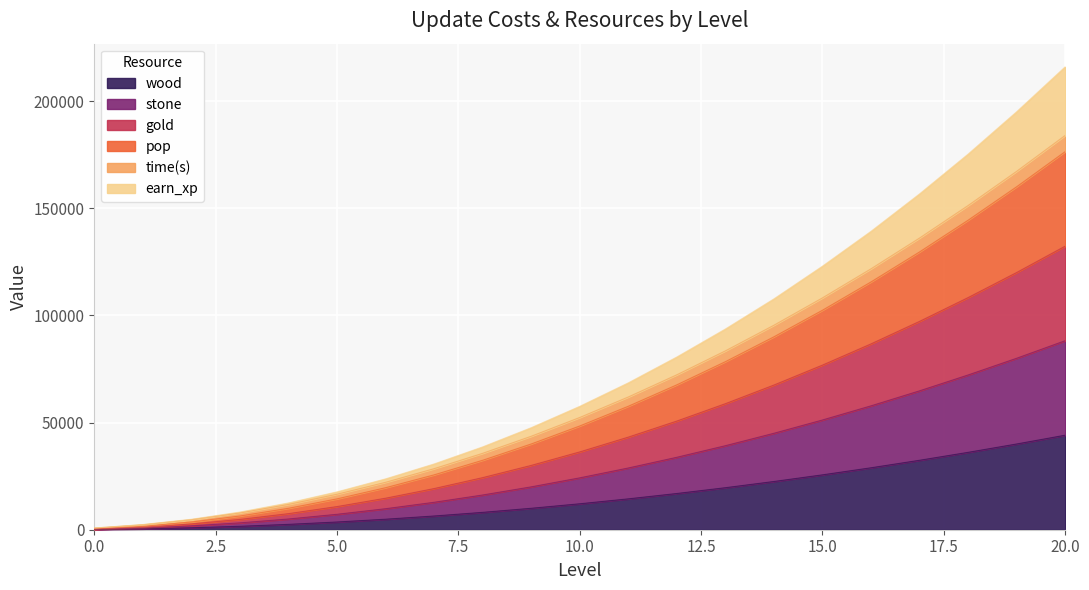

True or false: wood has more than 2 interior local peaks.

False